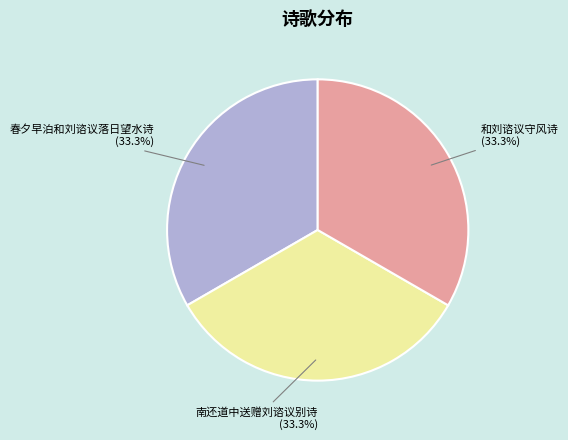

Is it true that 春夕早泊和刘谘议落日望水诗 is 33% of the pie?

True